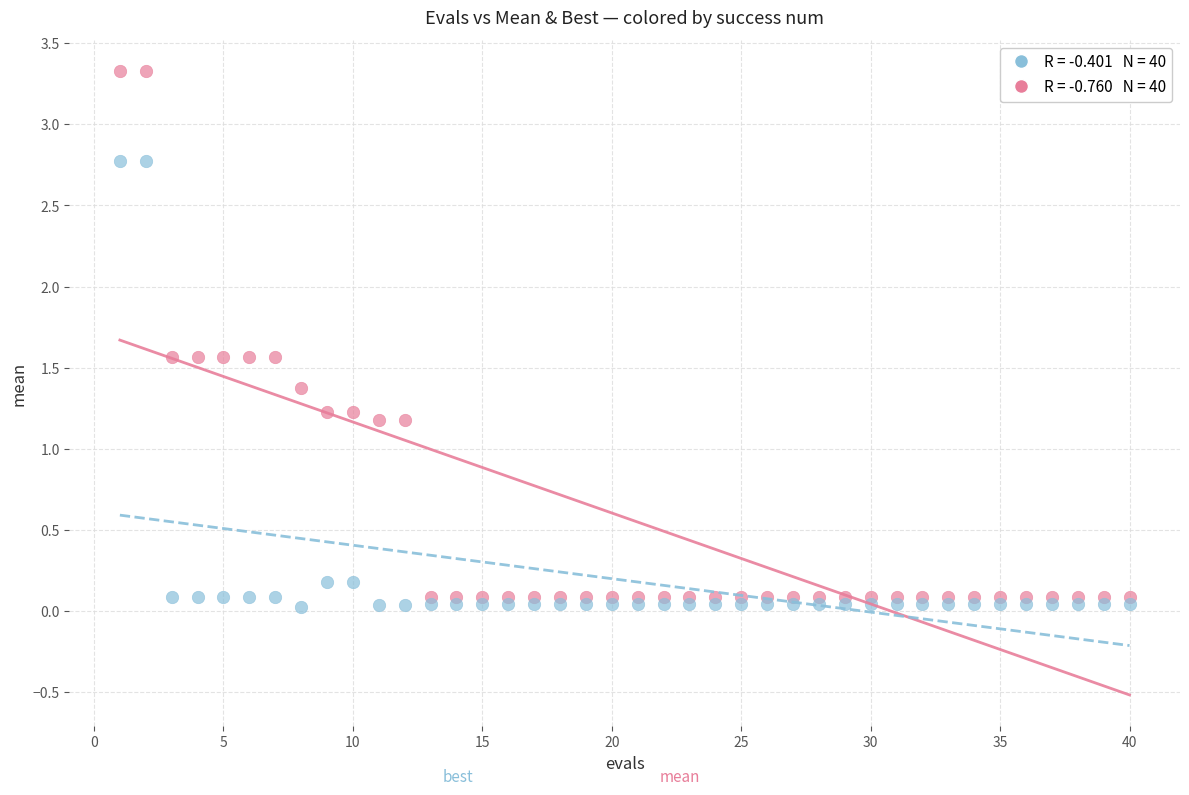

Across all data points, what is the range of X values (max minus min)?

39.0